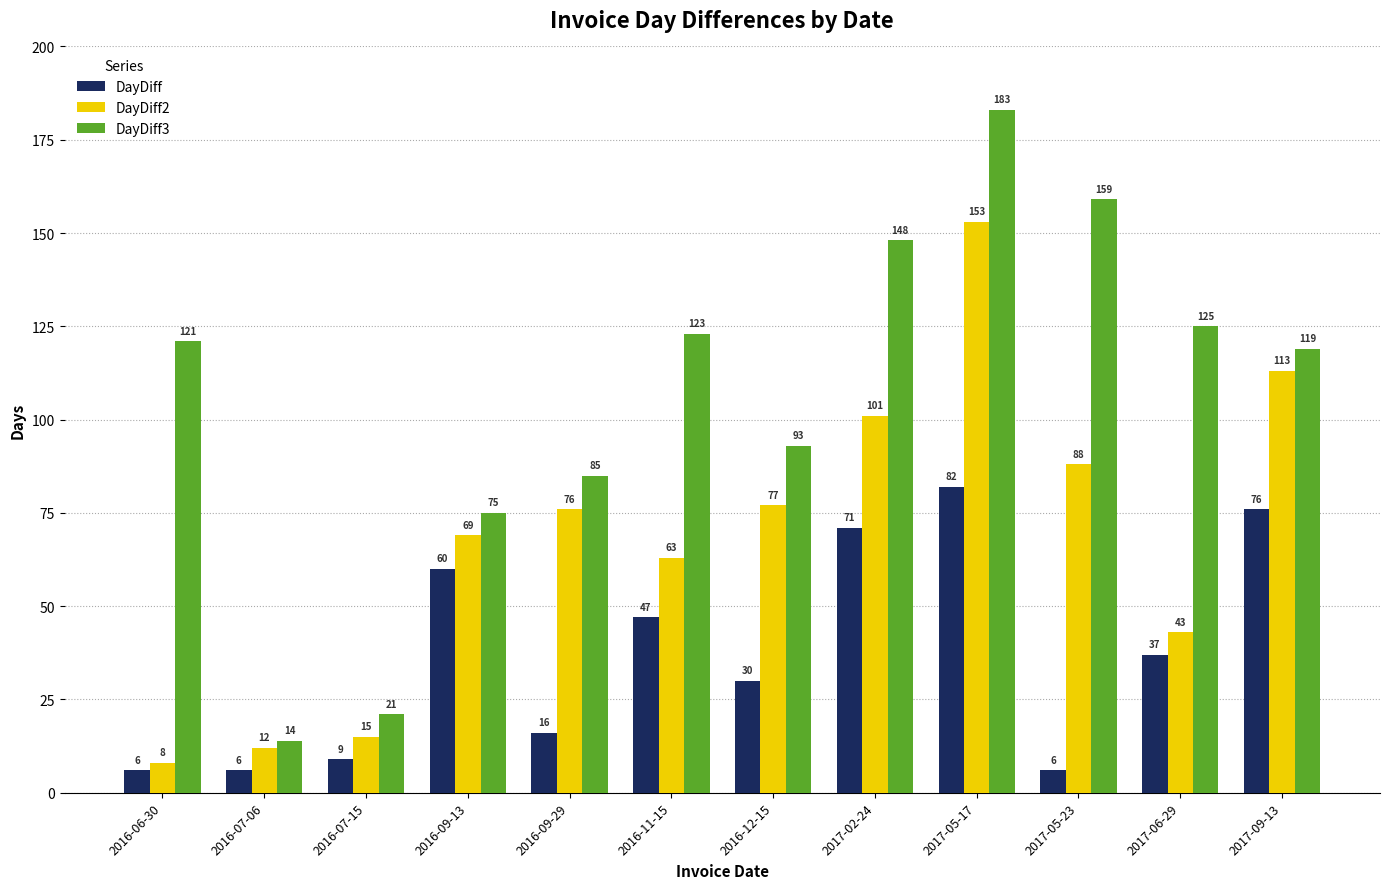

Which series has the widest spread of values?

DayDiff3